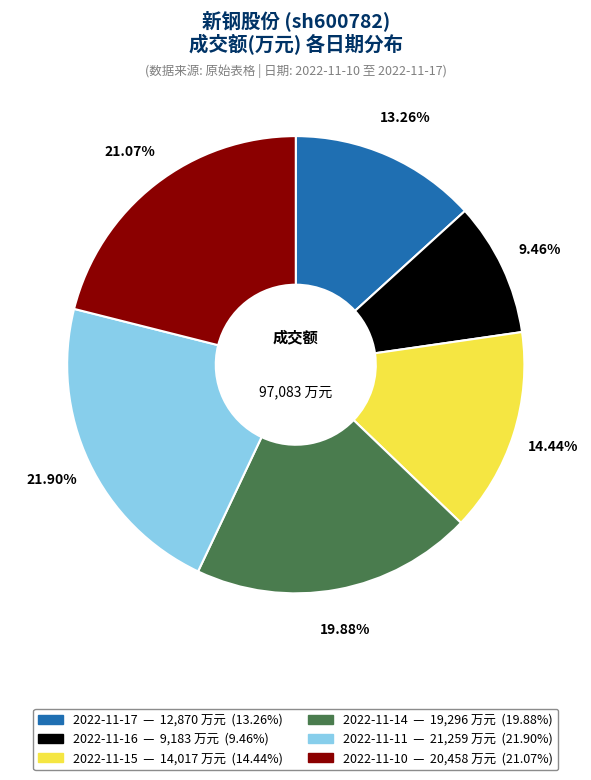

Count the number of slices in the pie.

6